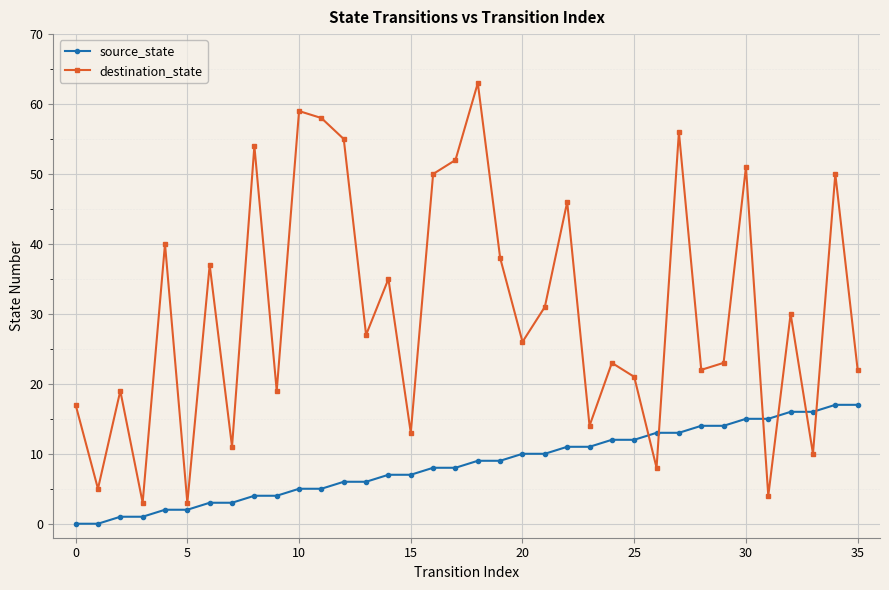

Rank the series by their maximum value, from lowest to highest.

source_state, destination_state